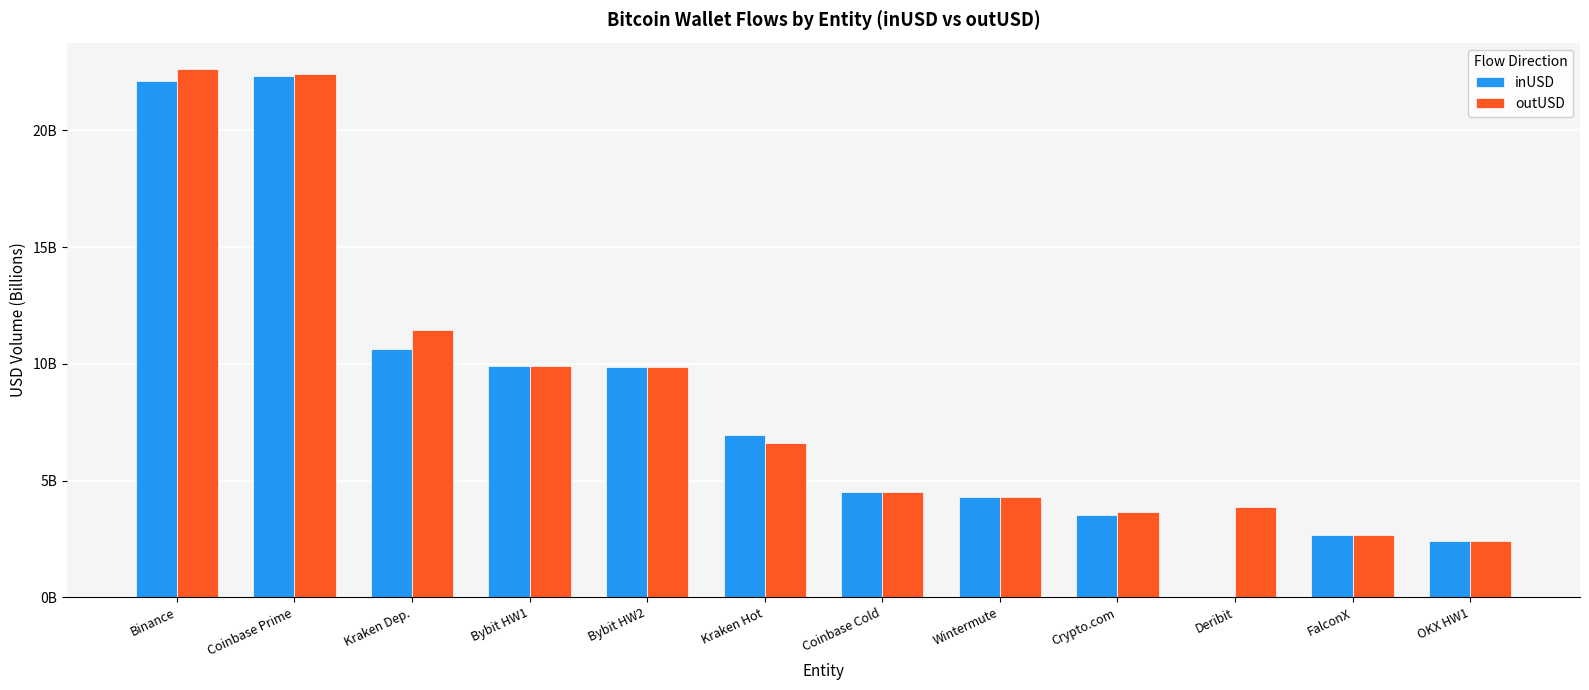

What is the total value across all series at Crypto.com?

7.2